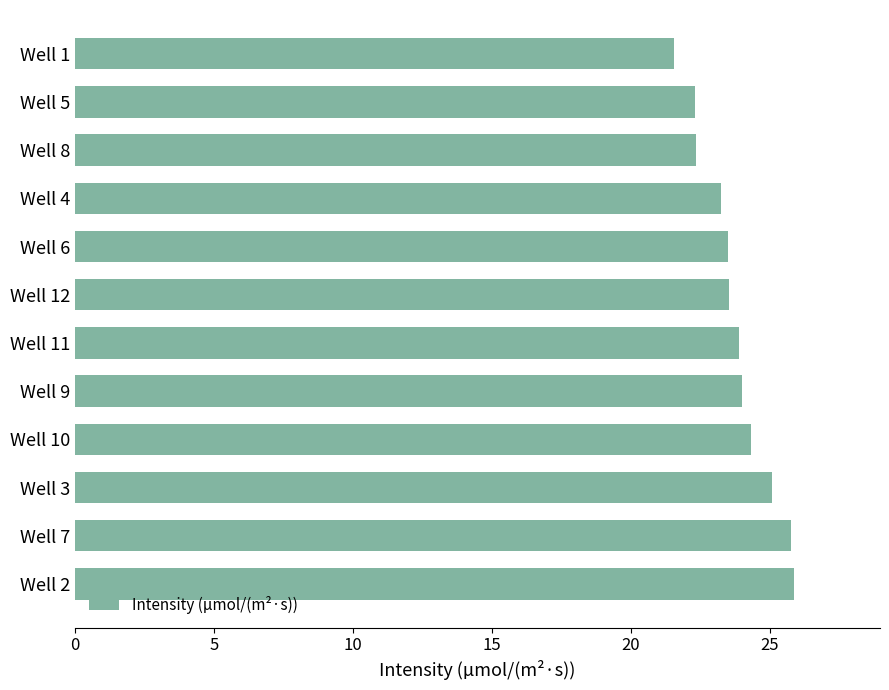

What is the minimum value shown in the chart?

21.6